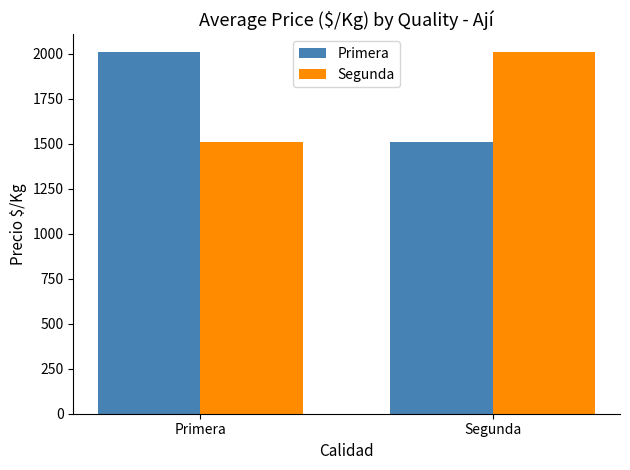

How many values in the Segunda series exceed 2007?

1